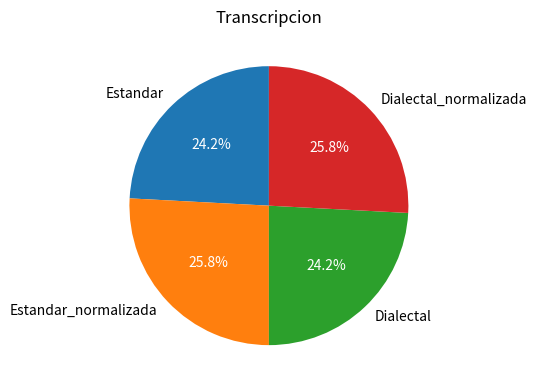

What percentage is NOT represented by Estandar_normalizada?

74.2%